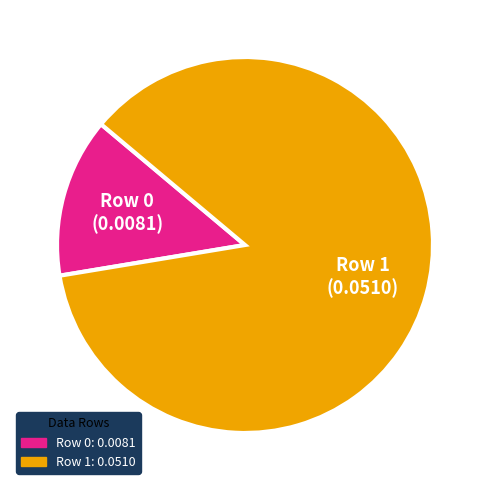

Which has a higher value, Row 1 or Row 0?

Row 1